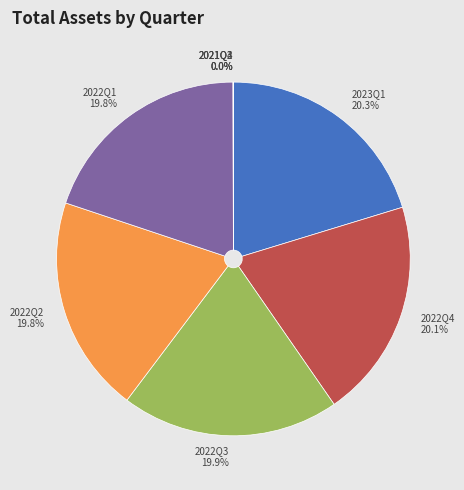

How much of the chart is everything except 2022Q2?

80.2%